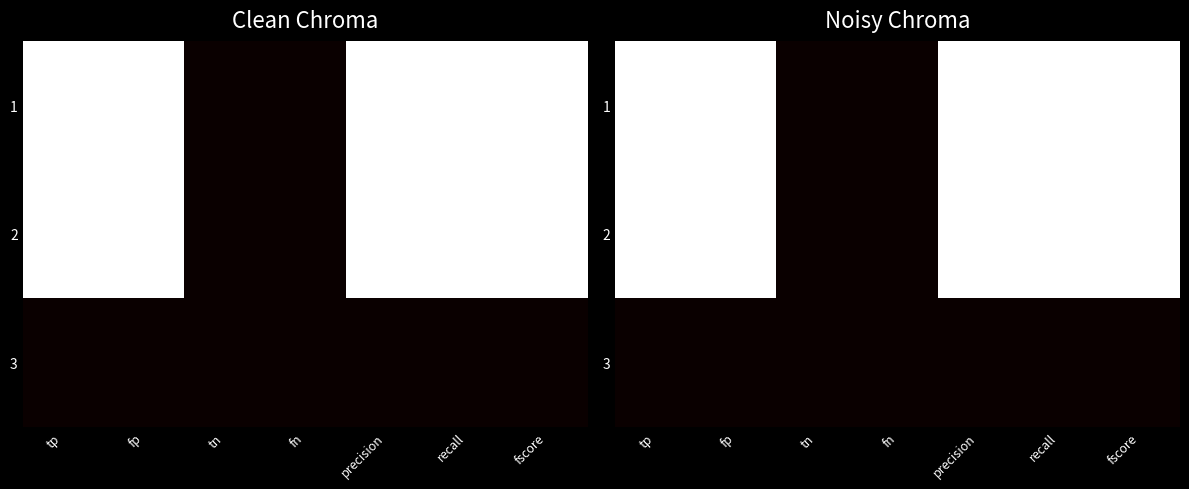

Rank the series by their maximum value, from lowest to highest.

3, 1, 2